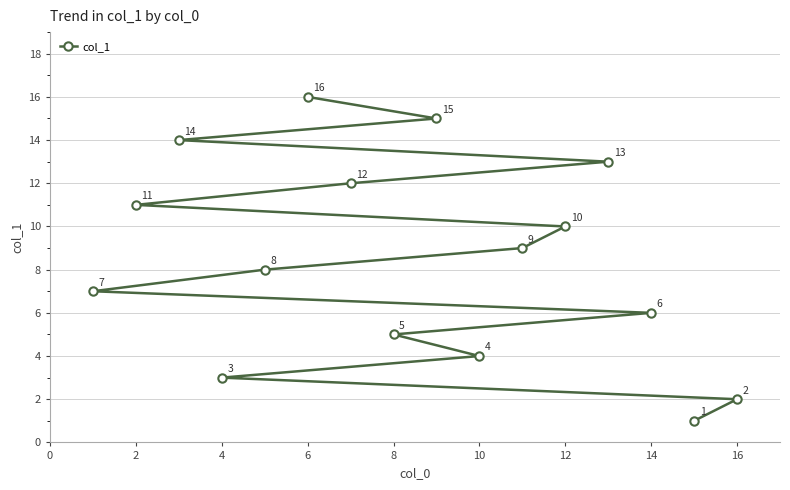

The chart shows a value of 3 at 4. True or false?

True